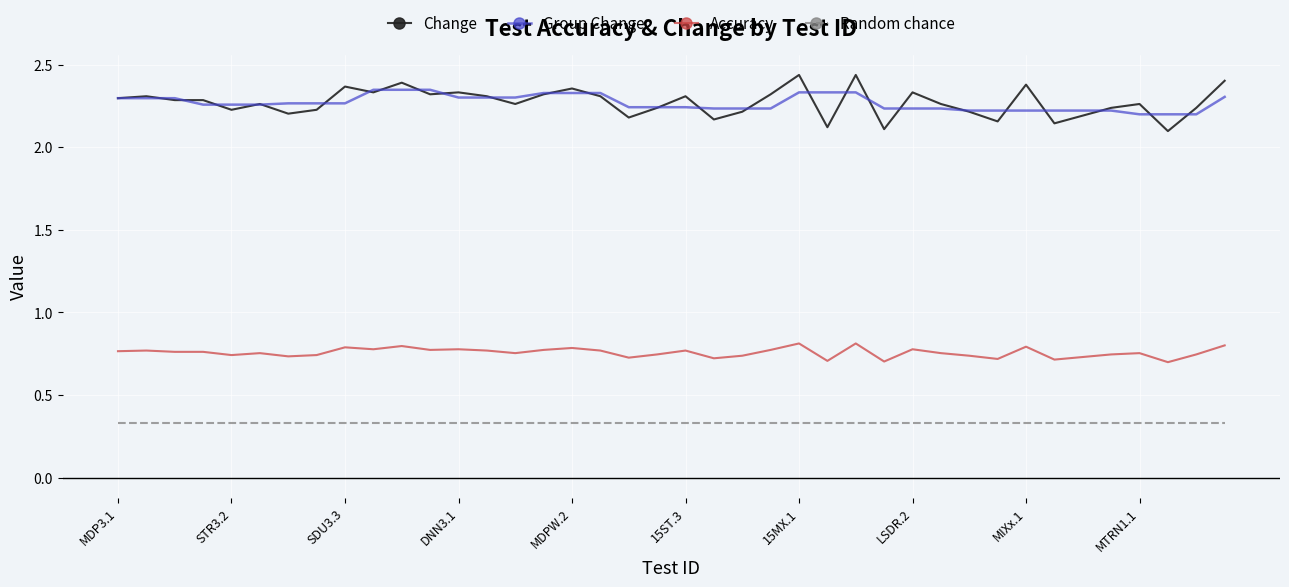

At how many categories does at least one series exceed 2?

40